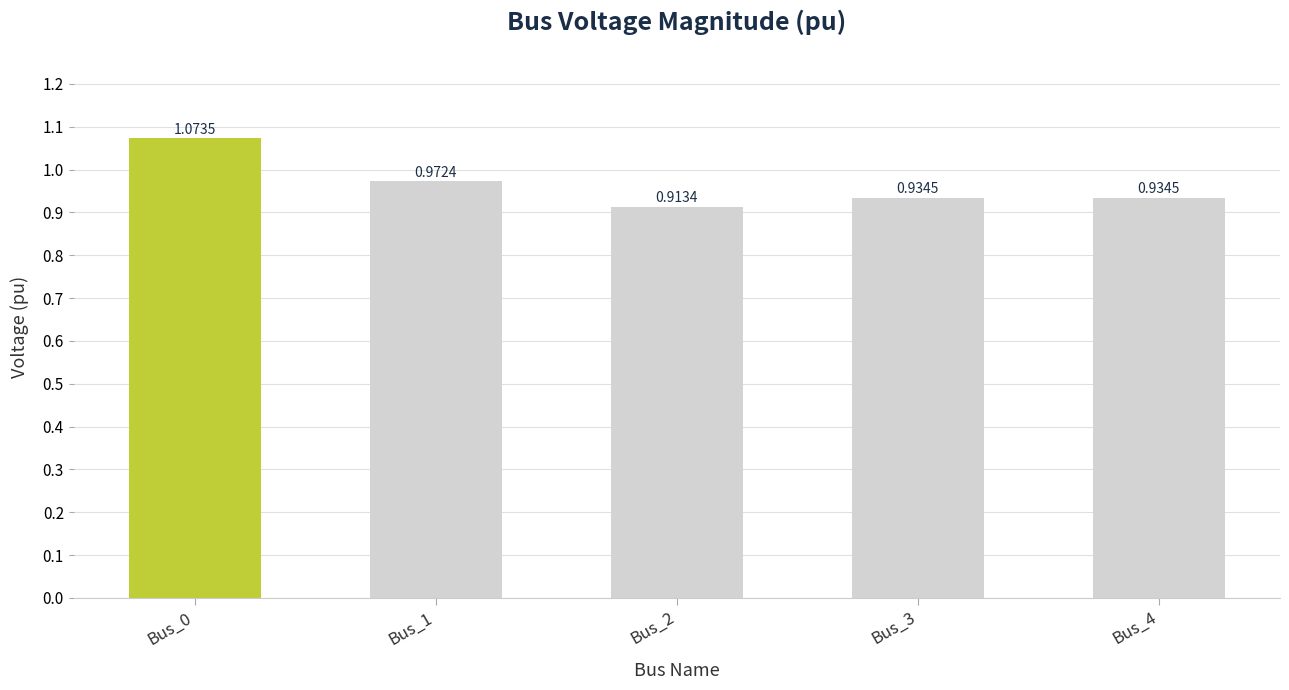

What is the sum of all values?

4.8